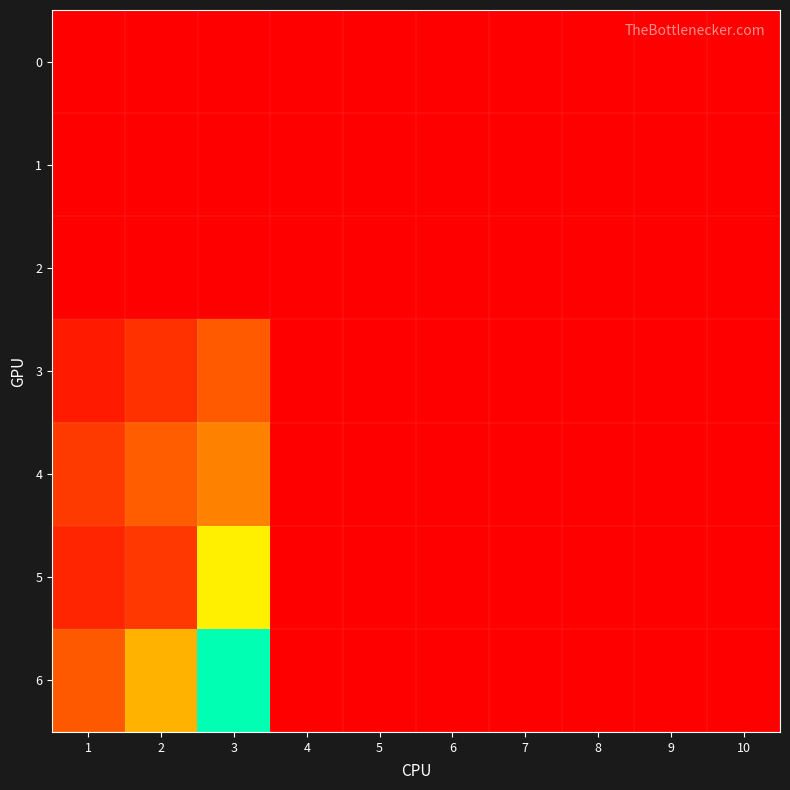

Reading left to right, list all the values displayed in this chart.

0: 1=0.0	2=0.0	3=0.0	4=0.0	5=0.0	6=0.0	7=0.0	8=0.0	9=0.0	10=0.0
1: 1=0.0	2=0.0	3=0.0	4=0.0	5=0.0	6=0.0	7=0.0	8=0.0	9=0.0	10=0.0
2: 1=0.0	2=0.0	3=0.0	4=0.0	5=0.0	6=0.0	7=0.0	8=0.0	9=0.0	10=0.0
3: 1=3.6	2=6.6	3=12.0	4=0.0	5=0.0	6=0.0	7=0.0	8=0.0	9=0.0	10=0.0
4: 1=7.7	2=12.4	3=15.9	4=0.0	5=0.0	6=0.0	7=0.0	8=0.0	9=0.0	10=0.0
5: 1=4.9	2=7.4	3=25.8	4=0.0	5=0.0	6=0.0	7=0.0	8=0.0	9=0.0	10=0.0
6: 1=12.0	2=20.4	3=40.6	4=0.0	5=0.0	6=0.0	7=0.0	8=0.0	9=0.0	10=0.0